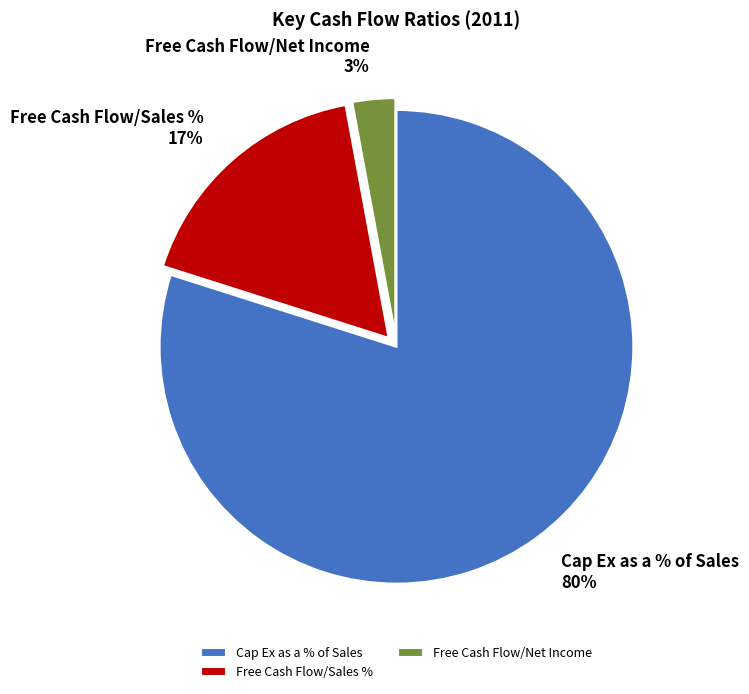

Rank the categories by value from lowest to highest.

Free Cash Flow/Net Income, Free Cash Flow/Sales %, Cap Ex as a % of Sales